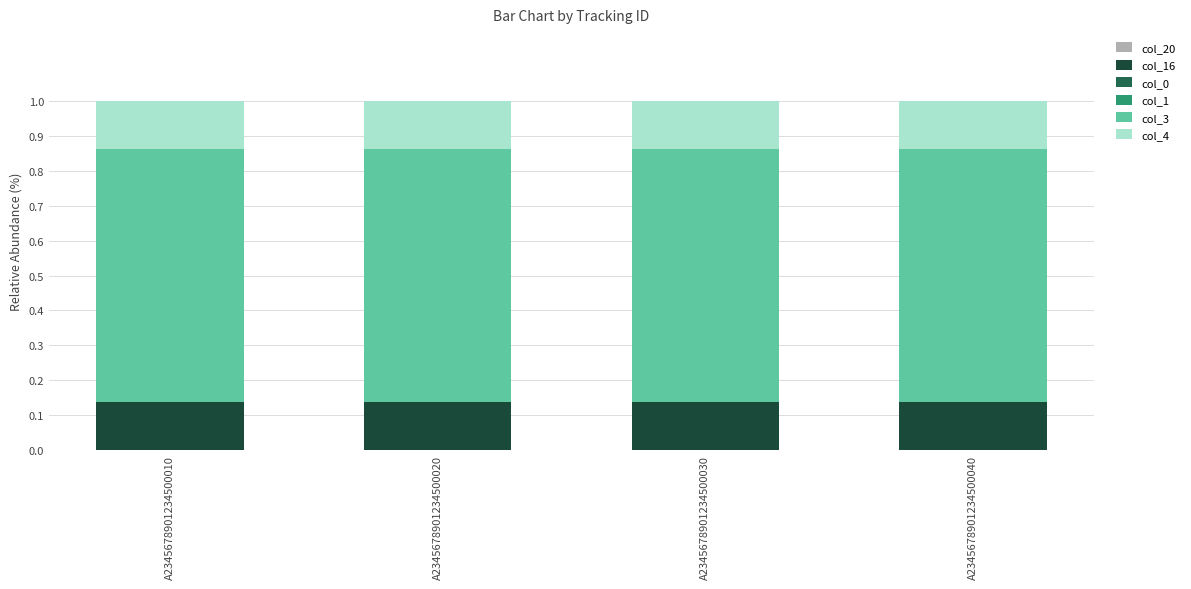

Does the chart contain stacked bars?

Yes